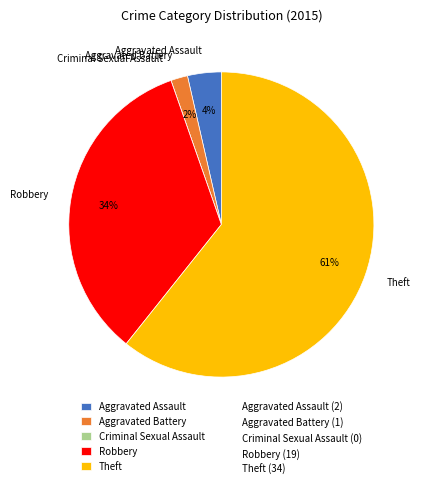

Is there any slice that represents more than half of the pie?

Yes